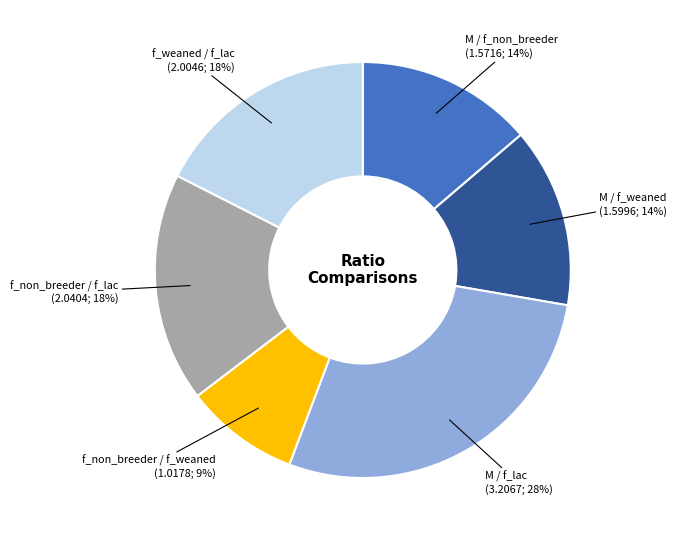

True or false: f_non_breeder / f_weaned accounts for 1% of the total.

False